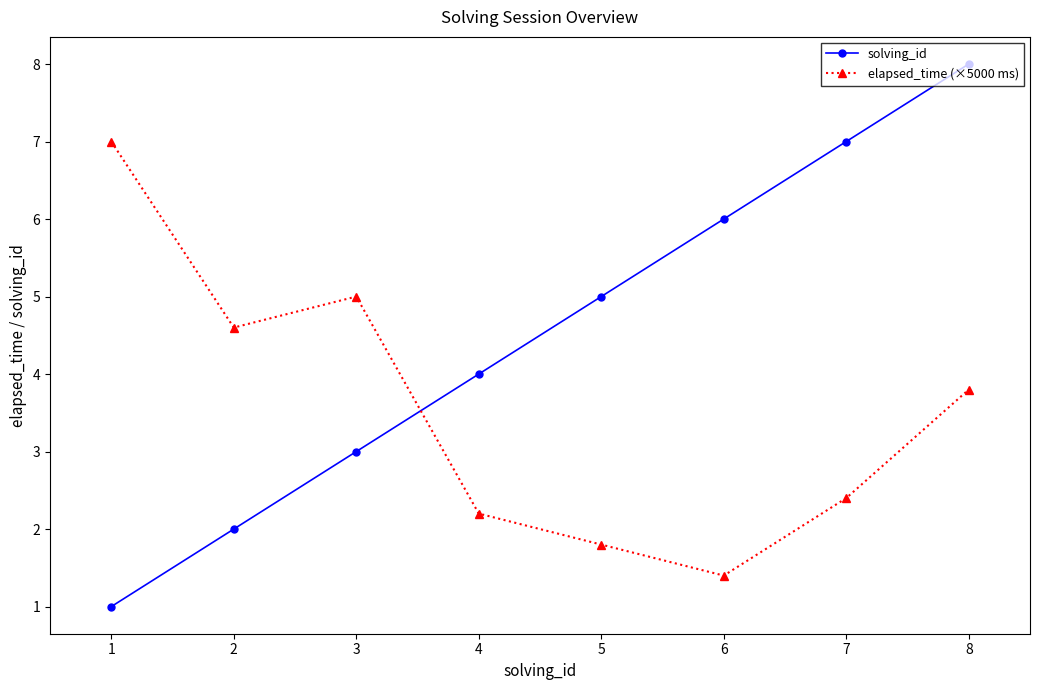

What is the spread (max minus min) of values at 5?

3.2